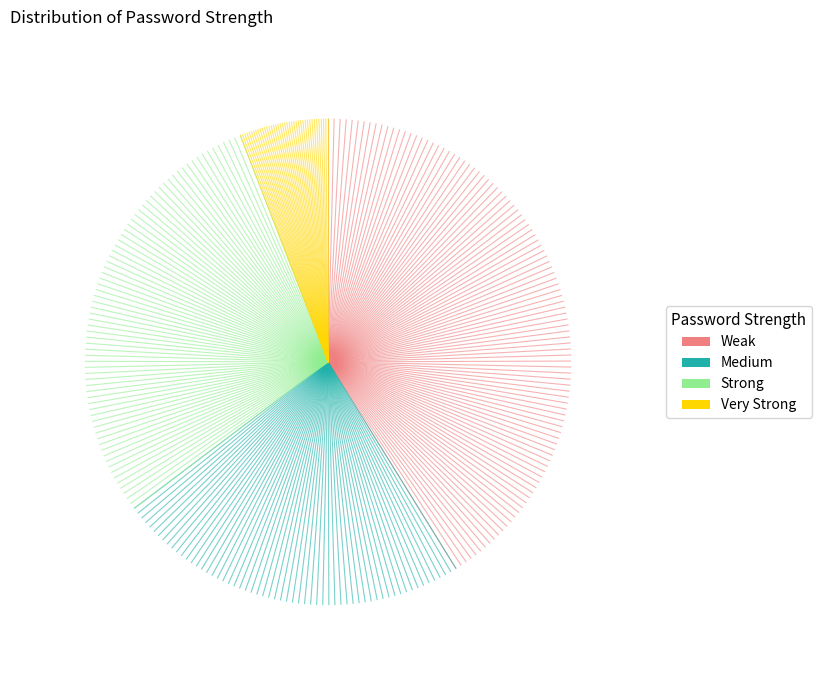

Does Very Strong represent more than half of the total?

No